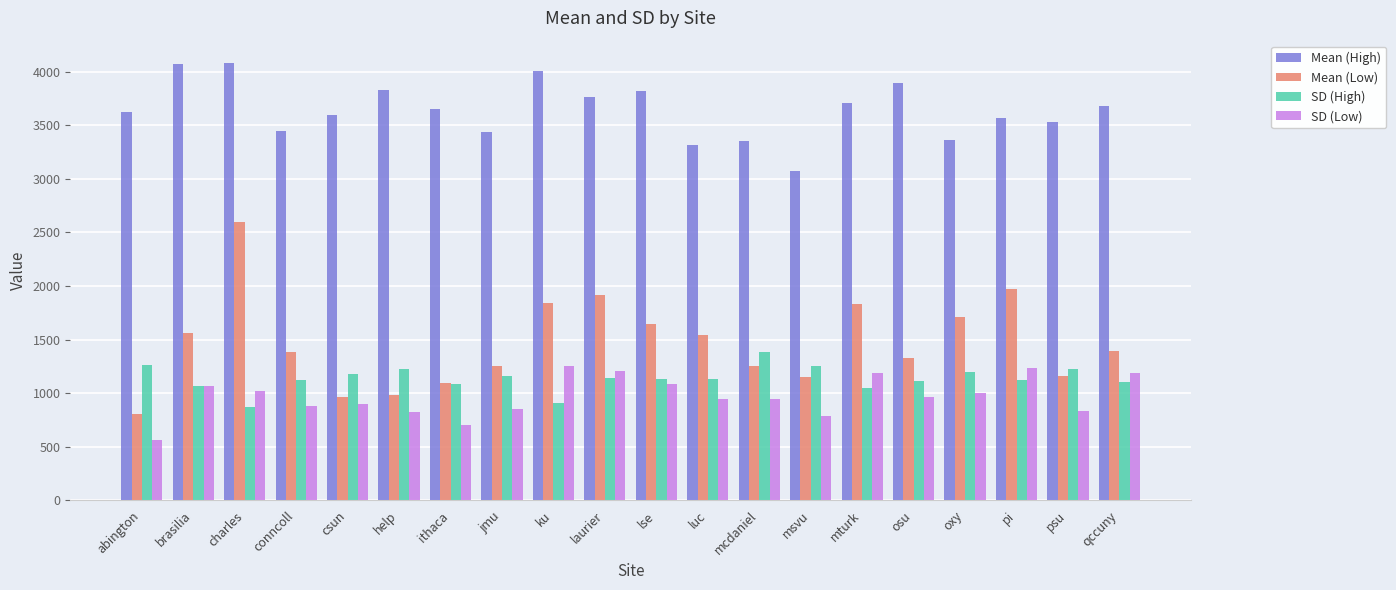

List the series in order of their peak value, lowest first.

SD (Low), SD (High), Mean (Low), Mean (High)